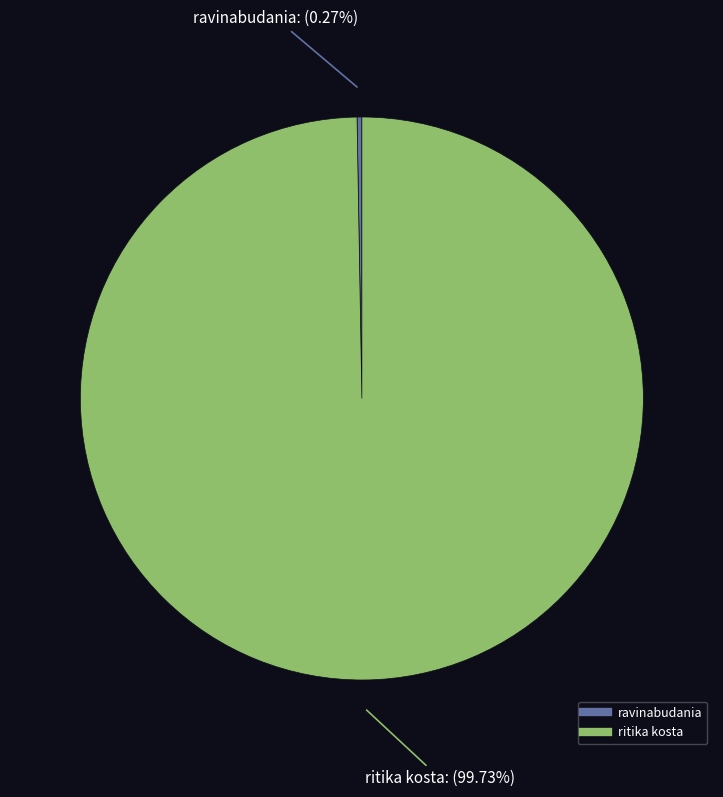

Which category has the biggest portion of the pie?

ritika kosta